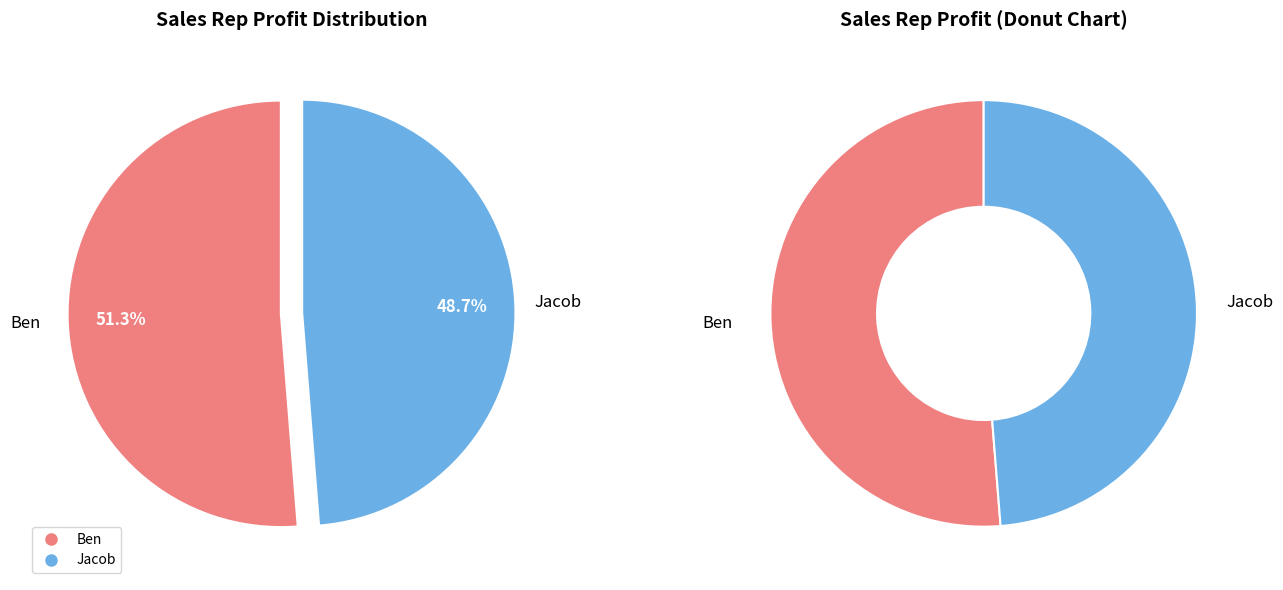

Do Ben and Jacob together represent more than half of the pie?

Yes